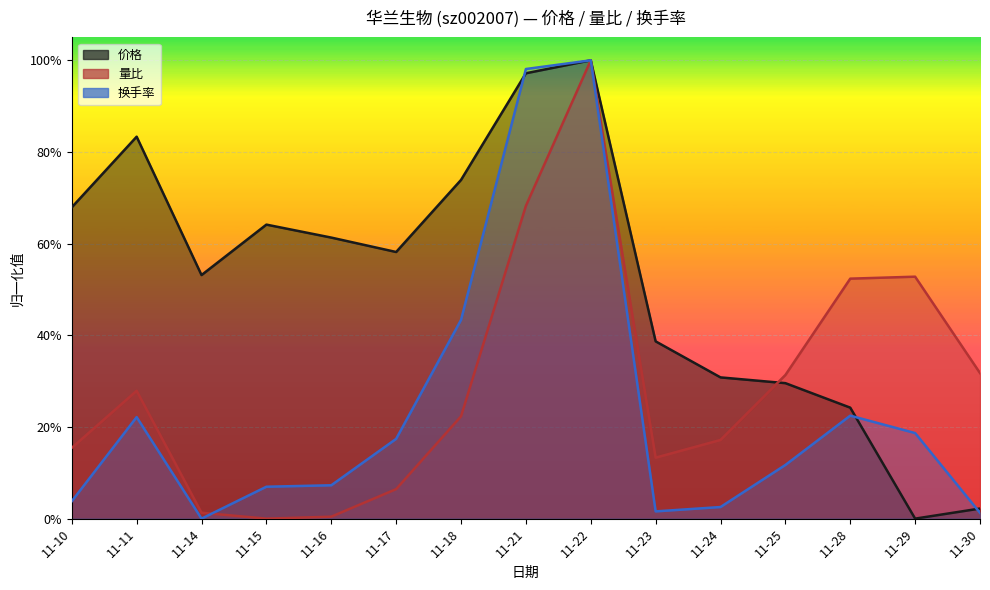

Which series has the largest total across all categories?

价格